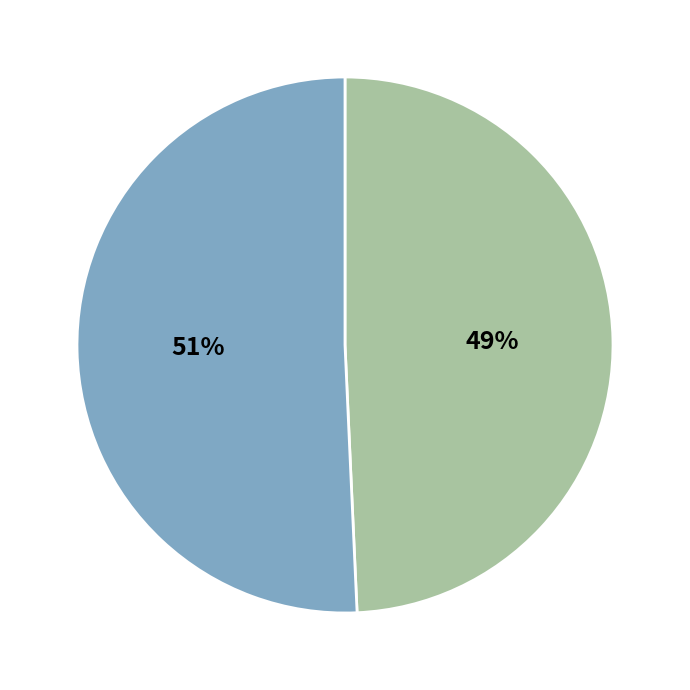

Is there any slice that represents more than half of the pie?

Yes